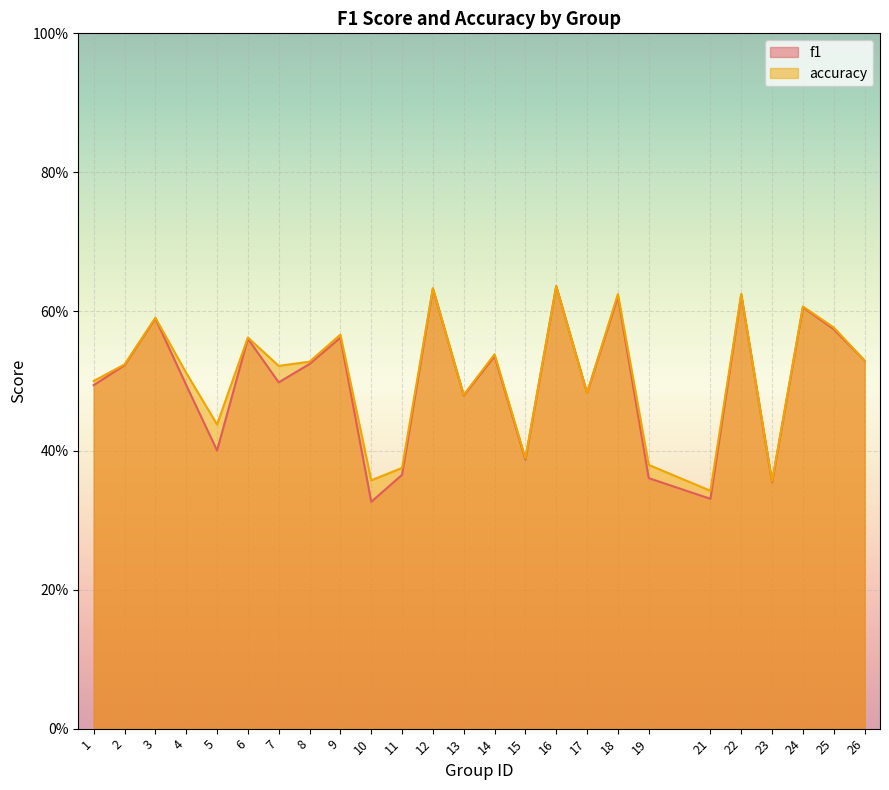

List the series in order of their peak value, lowest first.

f1, accuracy